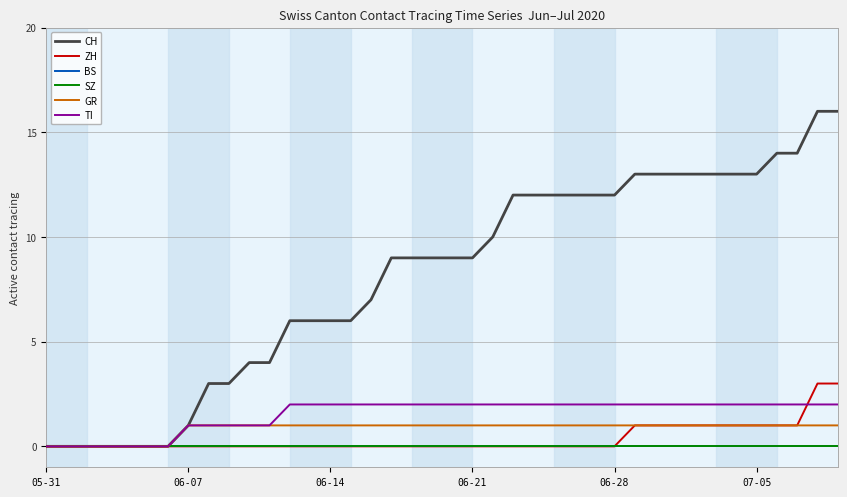

Rank the categories by ZH value from highest to lowest.

38, 39, 29, 30, 31, 32, 33, 34, 35, 36, 37, 05-31, 06-07, 06-14, 06-21, 06-28, 07-05, 6, 7, 8, 9, 10, 11, 12, 13, 14, 15, 16, 17, 18, 19, 20, 21, 22, 23, 24, 25, 26, 27, 28